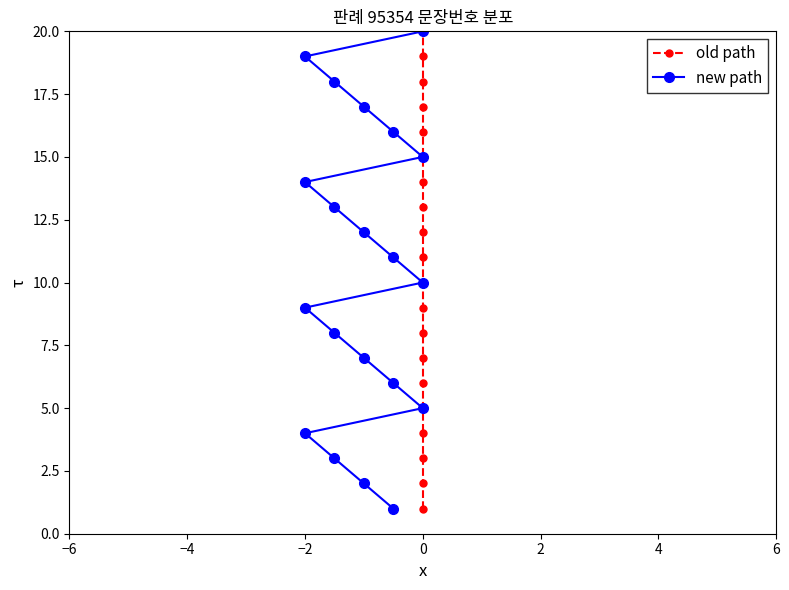

What are all the series names shown in the legend?

old path, new path